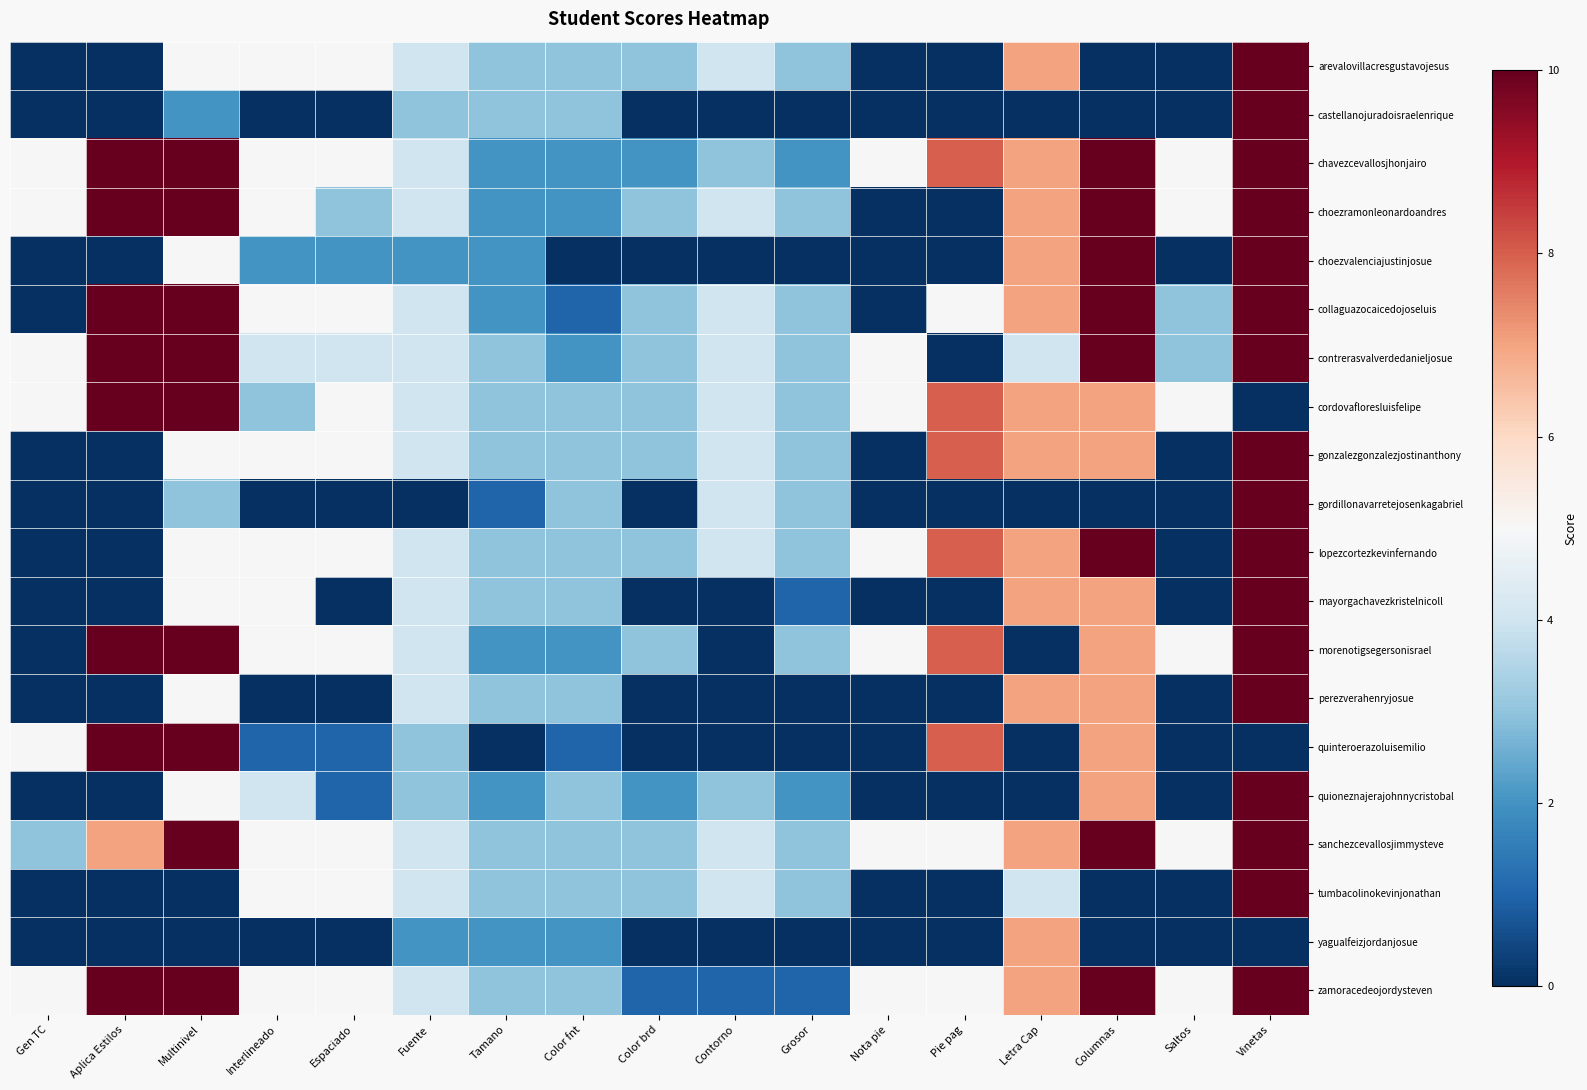

Reading left to right, transcribe all the data shown in this chart.

arevalovillacresgustavojesus: Gen TC=0	Aplica Estilos=0	Multinivel=5	Interlineado=5	Espaciado=5	Fuente=4	Tamano=3	Color fnt=3	Color brd=3	Contorno=4	Grosor=3	Nota pie=0	Pie pag=0	Letra Cap=7	Columnas=0	Saltos=0	Vinetas=10
castellanojuradoisraelenrique: Gen TC=0	Aplica Estilos=0	Multinivel=2	Interlineado=0	Espaciado=0	Fuente=3	Tamano=3	Color fnt=3	Color brd=0	Contorno=0	Grosor=0	Nota pie=0	Pie pag=0	Letra Cap=0	Columnas=0	Saltos=0	Vinetas=10
chavezcevallosjhonjairo: Gen TC=5	Aplica Estilos=10	Multinivel=10	Interlineado=5	Espaciado=5	Fuente=4	Tamano=2	Color fnt=2	Color brd=2	Contorno=3	Grosor=2	Nota pie=5	Pie pag=8	Letra Cap=7	Columnas=10	Saltos=5	Vinetas=10
choezramonleonardoandres: Gen TC=5	Aplica Estilos=10	Multinivel=10	Interlineado=5	Espaciado=3	Fuente=4	Tamano=2	Color fnt=2	Color brd=3	Contorno=4	Grosor=3	Nota pie=0	Pie pag=0	Letra Cap=7	Columnas=10	Saltos=5	Vinetas=10
choezvalenciajustinjosue: Gen TC=0	Aplica Estilos=0	Multinivel=5	Interlineado=2	Espaciado=2	Fuente=2	Tamano=2	Color fnt=0	Color brd=0	Contorno=0	Grosor=0	Nota pie=0	Pie pag=0	Letra Cap=7	Columnas=10	Saltos=0	Vinetas=10
collaguazocaicedojoseluis: Gen TC=0	Aplica Estilos=10	Multinivel=10	Interlineado=5	Espaciado=5	Fuente=4	Tamano=2	Color fnt=1	Color brd=3	Contorno=4	Grosor=3	Nota pie=0	Pie pag=5	Letra Cap=7	Columnas=10	Saltos=3	Vinetas=10
contrerasvalverdedanieljosue: Gen TC=5	Aplica Estilos=10	Multinivel=10	Interlineado=4	Espaciado=4	Fuente=4	Tamano=3	Color fnt=2	Color brd=3	Contorno=4	Grosor=3	Nota pie=5	Pie pag=0	Letra Cap=4	Columnas=10	Saltos=3	Vinetas=10
cordovafloresluisfelipe: Gen TC=5	Aplica Estilos=10	Multinivel=10	Interlineado=3	Espaciado=5	Fuente=4	Tamano=3	Color fnt=3	Color brd=3	Contorno=4	Grosor=3	Nota pie=5	Pie pag=8	Letra Cap=7	Columnas=7	Saltos=5	Vinetas=0
gonzalezgonzalezjostinanthony: Gen TC=0	Aplica Estilos=0	Multinivel=5	Interlineado=5	Espaciado=5	Fuente=4	Tamano=3	Color fnt=3	Color brd=3	Contorno=4	Grosor=3	Nota pie=0	Pie pag=8	Letra Cap=7	Columnas=7	Saltos=0	Vinetas=10
gordillonavarretejosenkagabriel: Gen TC=0	Aplica Estilos=0	Multinivel=3	Interlineado=0	Espaciado=0	Fuente=0	Tamano=1	Color fnt=3	Color brd=0	Contorno=4	Grosor=3	Nota pie=0	Pie pag=0	Letra Cap=0	Columnas=0	Saltos=0	Vinetas=10
lopezcortezkevinfernando: Gen TC=0	Aplica Estilos=0	Multinivel=5	Interlineado=5	Espaciado=5	Fuente=4	Tamano=3	Color fnt=3	Color brd=3	Contorno=4	Grosor=3	Nota pie=5	Pie pag=8	Letra Cap=7	Columnas=10	Saltos=0	Vinetas=10
mayorgachavezkristelnicoll: Gen TC=0	Aplica Estilos=0	Multinivel=5	Interlineado=5	Espaciado=0	Fuente=4	Tamano=3	Color fnt=3	Color brd=0	Contorno=0	Grosor=1	Nota pie=0	Pie pag=0	Letra Cap=7	Columnas=7	Saltos=0	Vinetas=10
morenotigsegersonisrael: Gen TC=0	Aplica Estilos=10	Multinivel=10	Interlineado=5	Espaciado=5	Fuente=4	Tamano=2	Color fnt=2	Color brd=3	Contorno=0	Grosor=3	Nota pie=5	Pie pag=8	Letra Cap=0	Columnas=7	Saltos=5	Vinetas=10
perezverahenryjosue: Gen TC=0	Aplica Estilos=0	Multinivel=5	Interlineado=0	Espaciado=0	Fuente=4	Tamano=3	Color fnt=3	Color brd=0	Contorno=0	Grosor=0	Nota pie=0	Pie pag=0	Letra Cap=7	Columnas=7	Saltos=0	Vinetas=10
quinteroerazoluisemilio: Gen TC=5	Aplica Estilos=10	Multinivel=10	Interlineado=1	Espaciado=1	Fuente=3	Tamano=0	Color fnt=1	Color brd=0	Contorno=0	Grosor=0	Nota pie=0	Pie pag=8	Letra Cap=0	Columnas=7	Saltos=0	Vinetas=0
quioneznajerajohnnycristobal: Gen TC=0	Aplica Estilos=0	Multinivel=5	Interlineado=4	Espaciado=1	Fuente=3	Tamano=2	Color fnt=3	Color brd=2	Contorno=3	Grosor=2	Nota pie=0	Pie pag=0	Letra Cap=0	Columnas=7	Saltos=0	Vinetas=10
sanchezcevallosjimmysteve: Gen TC=3	Aplica Estilos=7	Multinivel=10	Interlineado=5	Espaciado=5	Fuente=4	Tamano=3	Color fnt=3	Color brd=3	Contorno=4	Grosor=3	Nota pie=5	Pie pag=5	Letra Cap=7	Columnas=10	Saltos=5	Vinetas=10
tumbacolinokevinjonathan: Gen TC=0	Aplica Estilos=0	Multinivel=0	Interlineado=5	Espaciado=5	Fuente=4	Tamano=3	Color fnt=3	Color brd=3	Contorno=4	Grosor=3	Nota pie=0	Pie pag=0	Letra Cap=4	Columnas=0	Saltos=0	Vinetas=10
yagualfeizjordanjosue: Gen TC=0	Aplica Estilos=0	Multinivel=0	Interlineado=0	Espaciado=0	Fuente=2	Tamano=2	Color fnt=2	Color brd=0	Contorno=0	Grosor=0	Nota pie=0	Pie pag=0	Letra Cap=7	Columnas=0	Saltos=0	Vinetas=0
zamoracedeojordysteven: Gen TC=5	Aplica Estilos=10	Multinivel=10	Interlineado=5	Espaciado=5	Fuente=4	Tamano=3	Color fnt=3	Color brd=1	Contorno=1	Grosor=1	Nota pie=5	Pie pag=5	Letra Cap=7	Columnas=10	Saltos=5	Vinetas=10